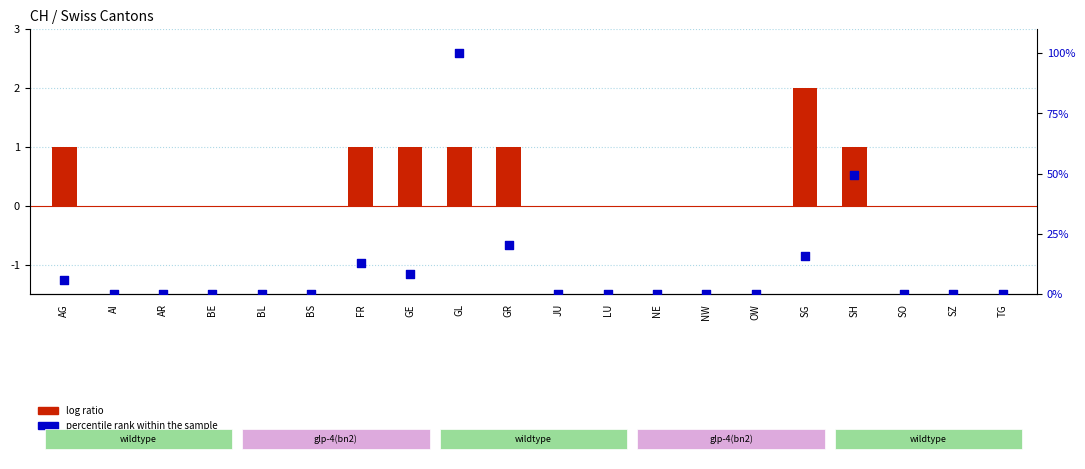

Which series has the largest Y range (max minus min)?

percentile rank within the sample